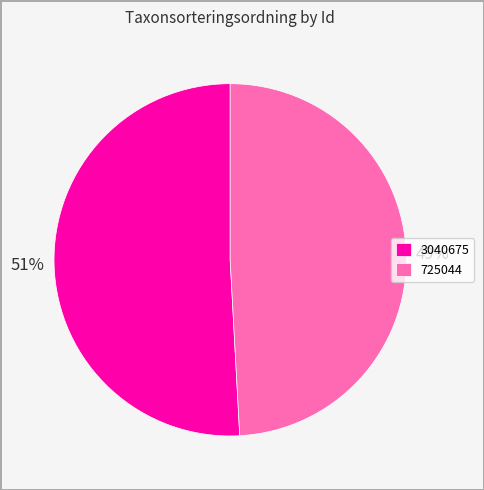

To the nearest percent, what is the difference between the largest and smallest slice percentages?

2%